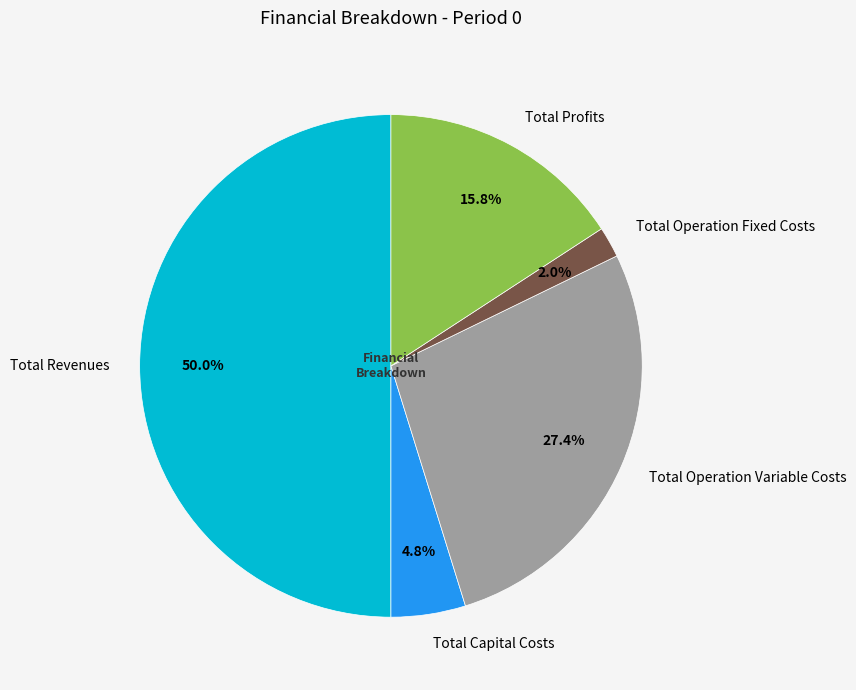

Which category has the smallest portion of the pie?

Total Operation Fixed Costs